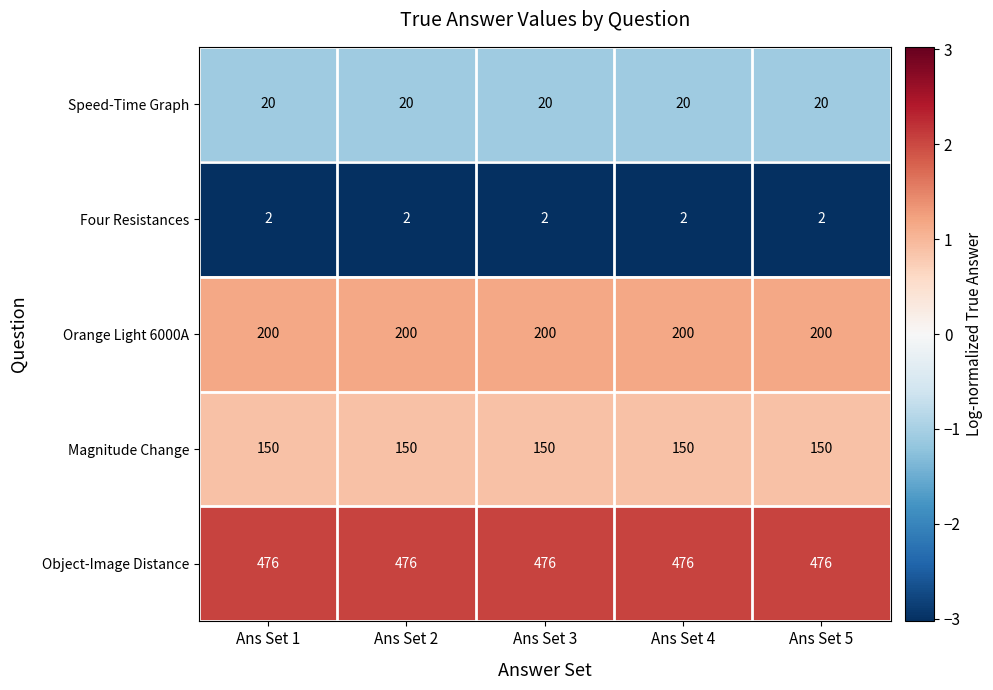

What is the spread (max minus min) of values at Ans Set 5?

474